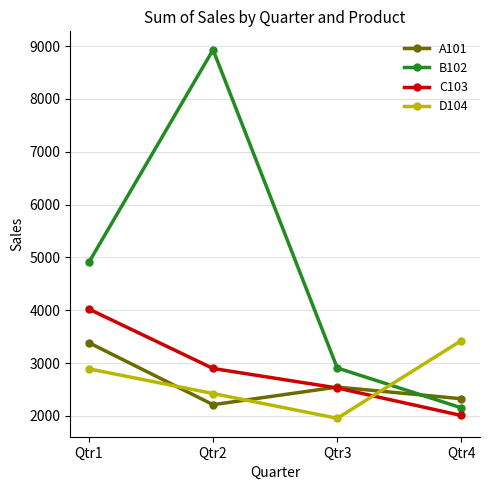

What is the difference between the maximum and minimum values in the A101 series?

1173